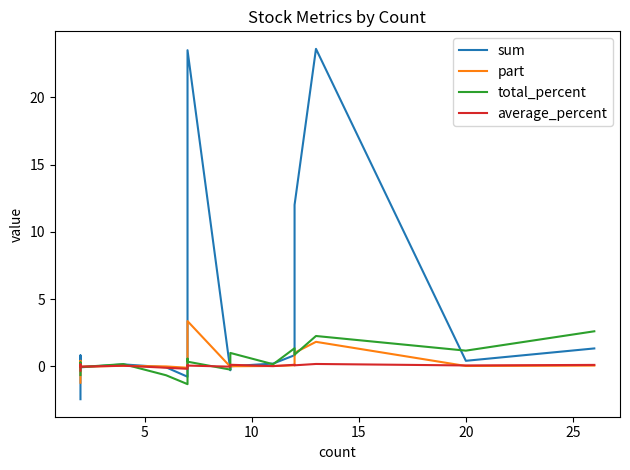

Between 15 and 20, which is larger?

15